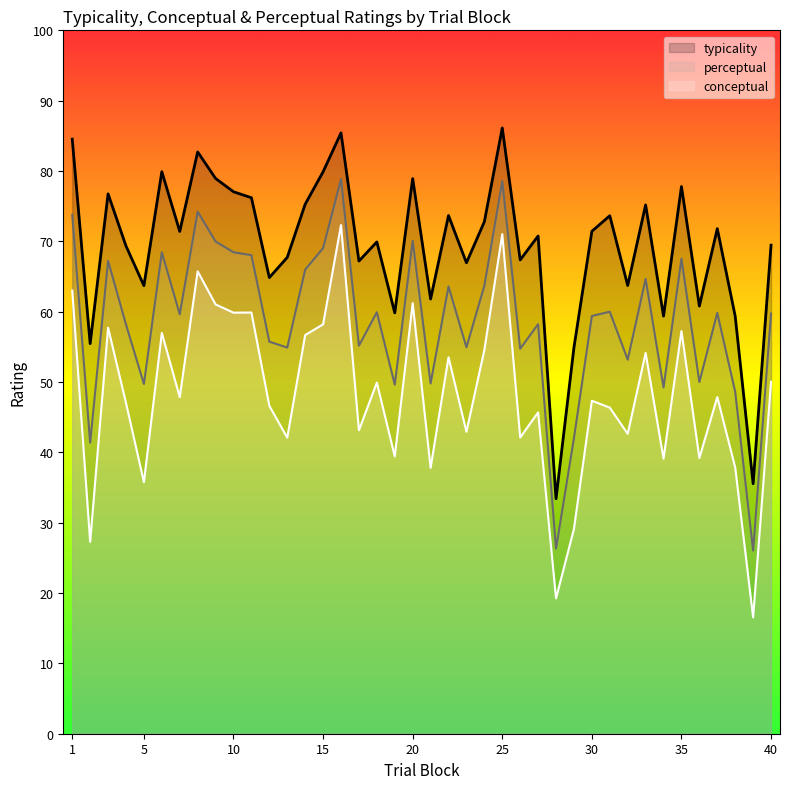

What is the difference between the maximum and minimum values in the perceptual series?

52.8